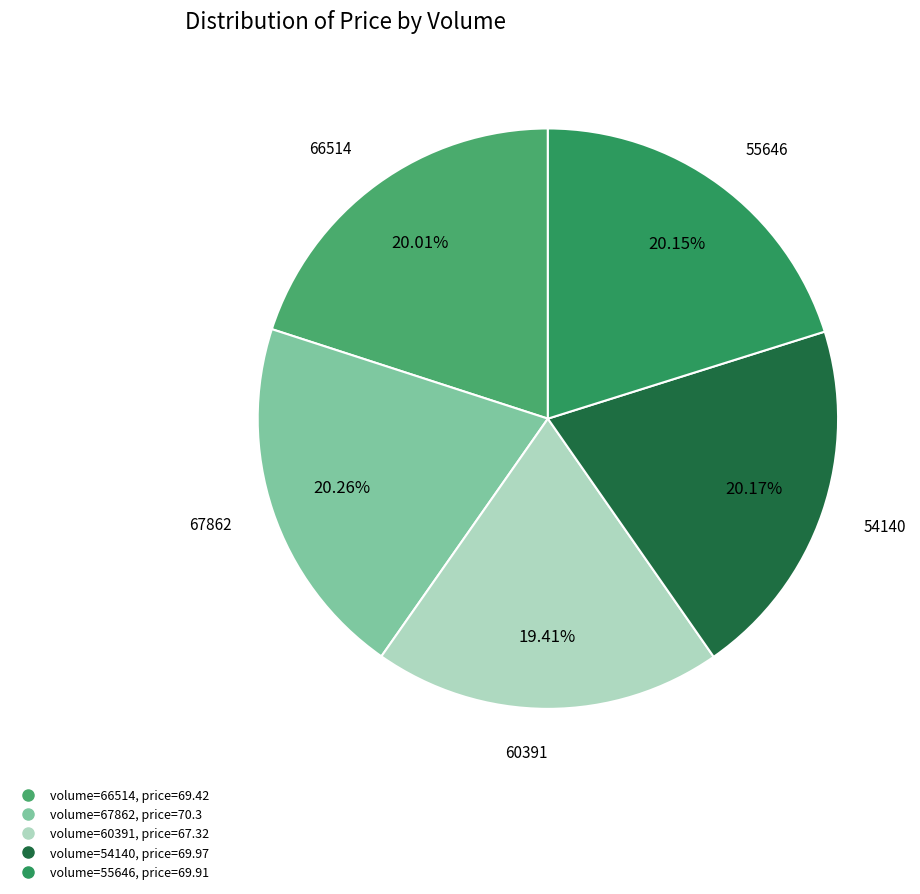

How many segments does this pie chart have?

5